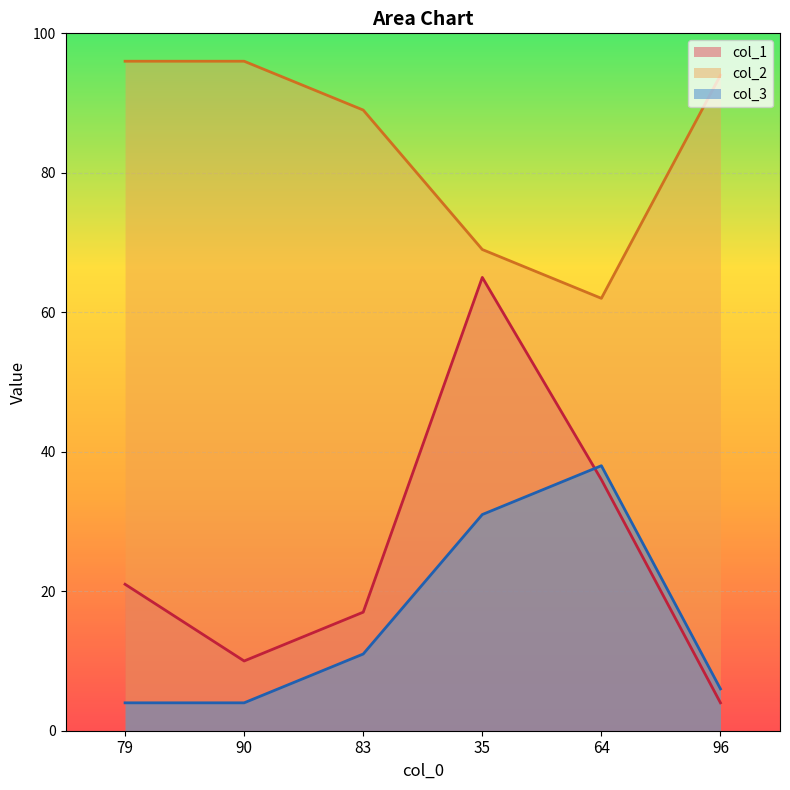

Which category has the highest value in the col_2 series?

64